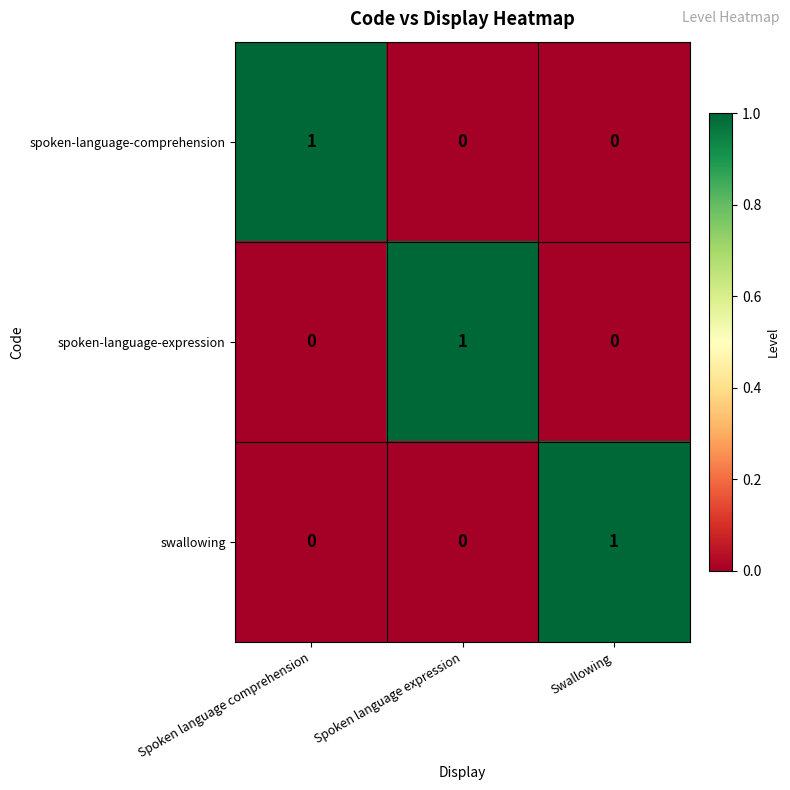

At how many categories does at least one series exceed 0?

3